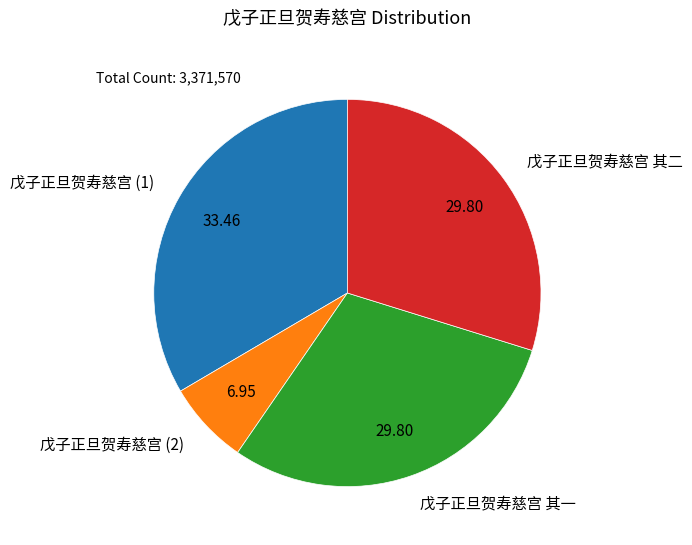

Between 戊子正旦贺寿慈宫 (1) and 戊子正旦贺寿慈宫 其一, which is larger?

戊子正旦贺寿慈宫 (1)